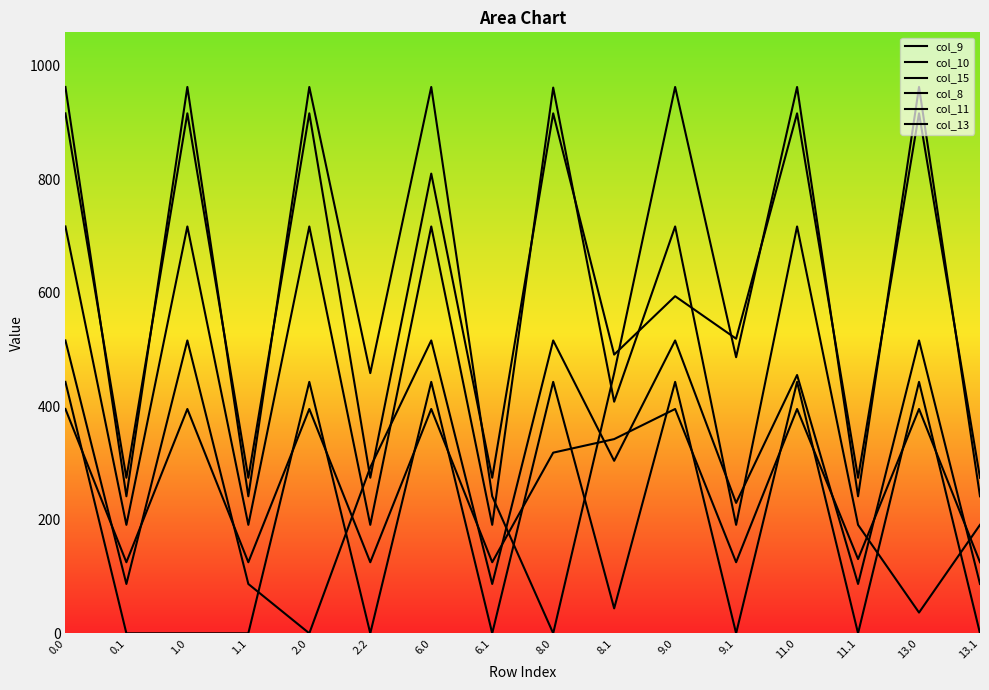

What is the value of the col_10 point at the 13th from the left?

916.2